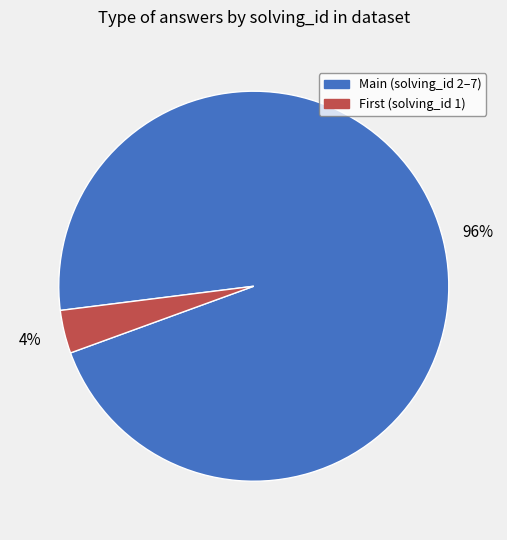

Is there a majority slice in this chart?

Yes